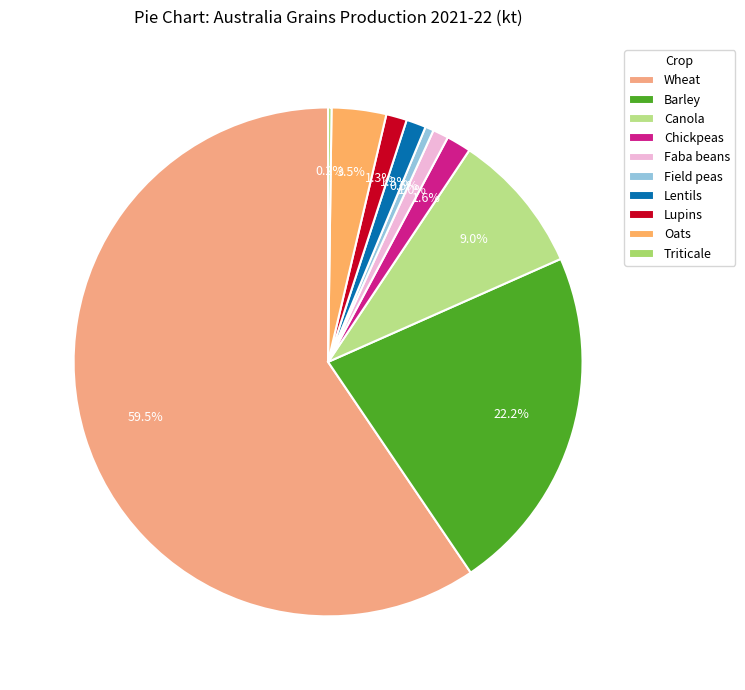

What is the total percentage of Field peas and Oats?

4.0%